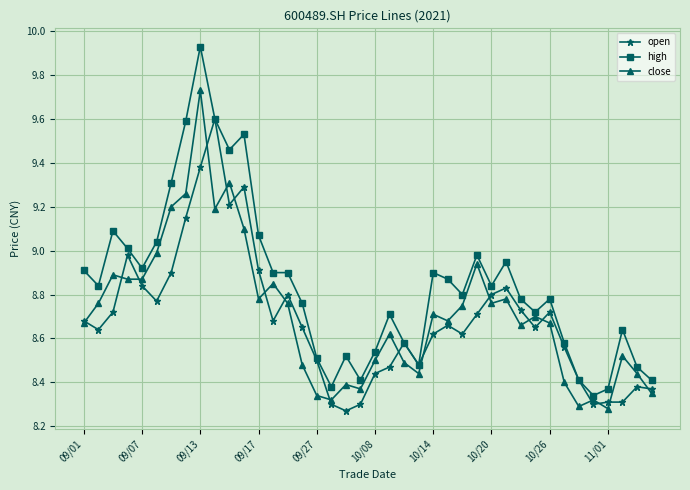

At how many categories does at least one series exceed 8?

40